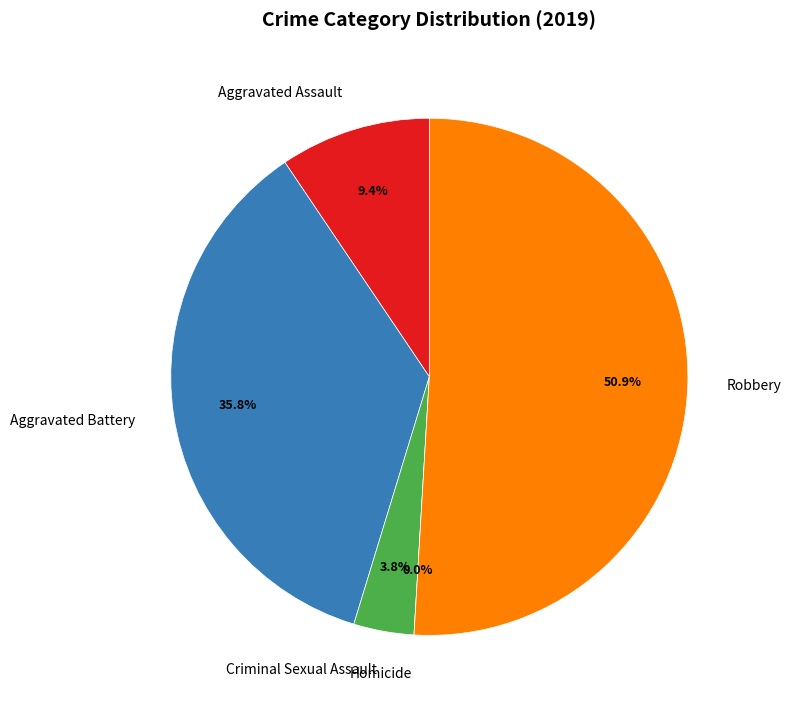

How many segments does this pie chart have?

5